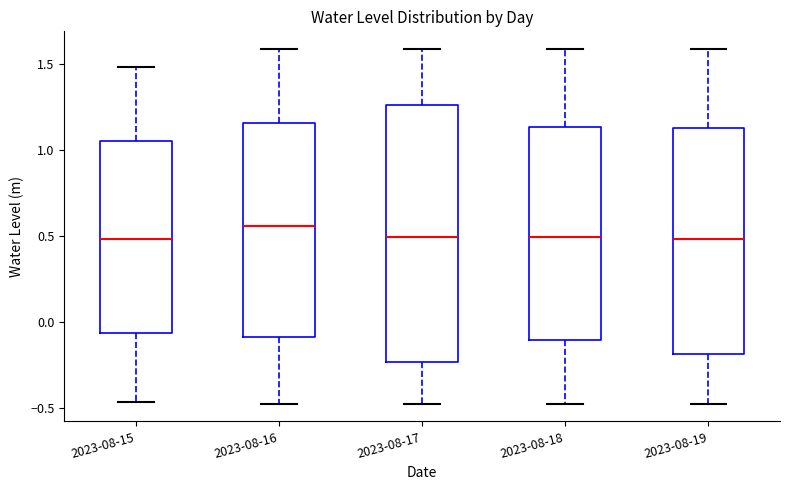

Reading left to right, read every box against the y-axis: the position of its median line, the range the box covers, and the ends of its whiskers. The values are not printed on the chart, so give them approximately, as read against the axis.

2023-08-15: median 0.50, box -0.05 to 1.05, whiskers -0.45 to 1.50
2023-08-16: median 0.55, box -0.10 to 1.15, whiskers -0.50 to 1.60
2023-08-17: median 0.50, box -0.25 to 1.25, whiskers -0.50 to 1.60
2023-08-18: median 0.50, box -0.10 to 1.15, whiskers -0.50 to 1.60
2023-08-19: median 0.50, box -0.20 to 1.15, whiskers -0.50 to 1.60